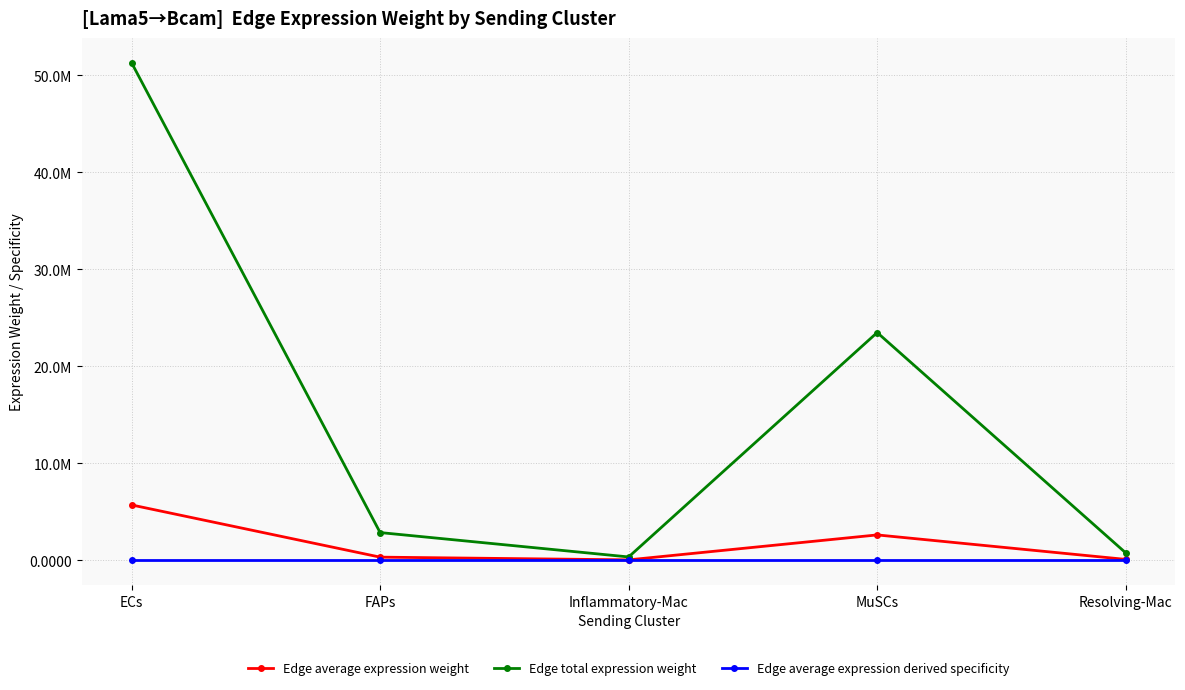

Reading left to right, transcribe all the data shown in this chart.

Edge average expression weight: 5700979.0	316880.6	37422.6	2609373.4	84543.3
Edge total expression weight: 51308810.8	2851925.1	336803.6	23484360.2	760889.5
Edge average expression derived specificity: 0.4	0.0	0.0	0.2	0.0